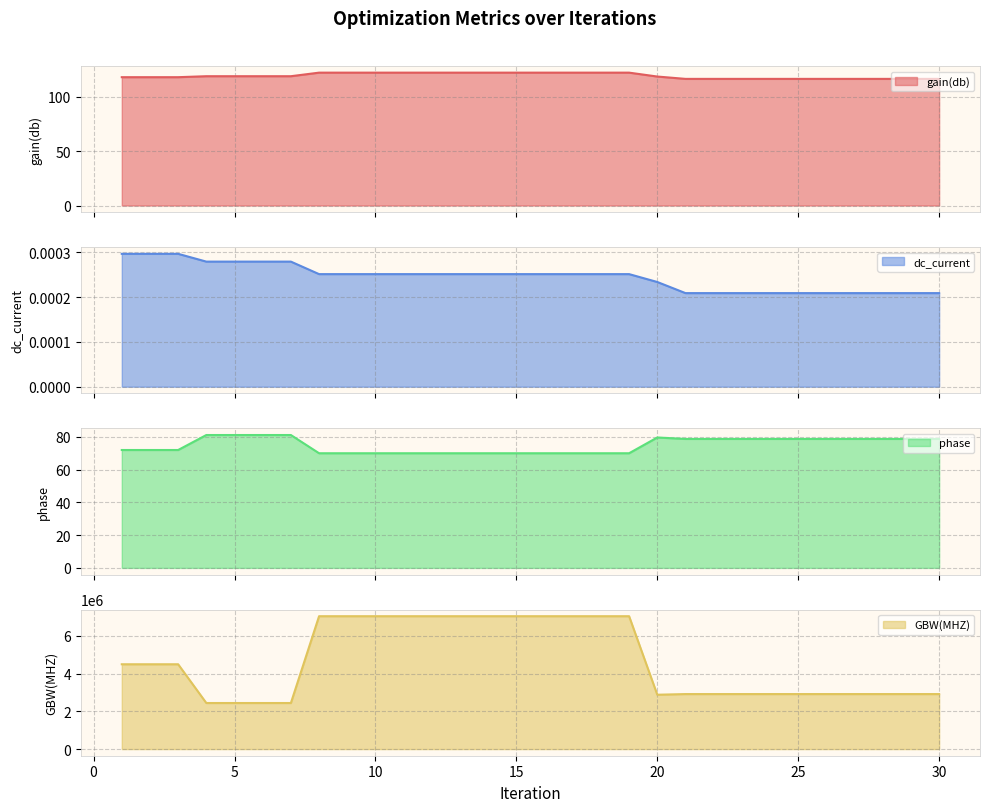

How many values in the phase series exceed 78?

15